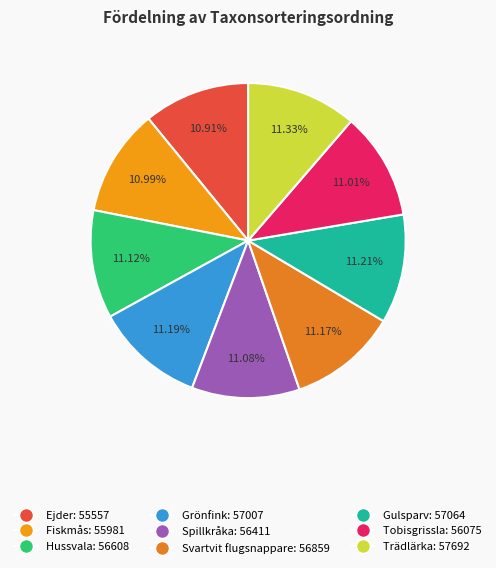

How many slices are in this pie chart?

9